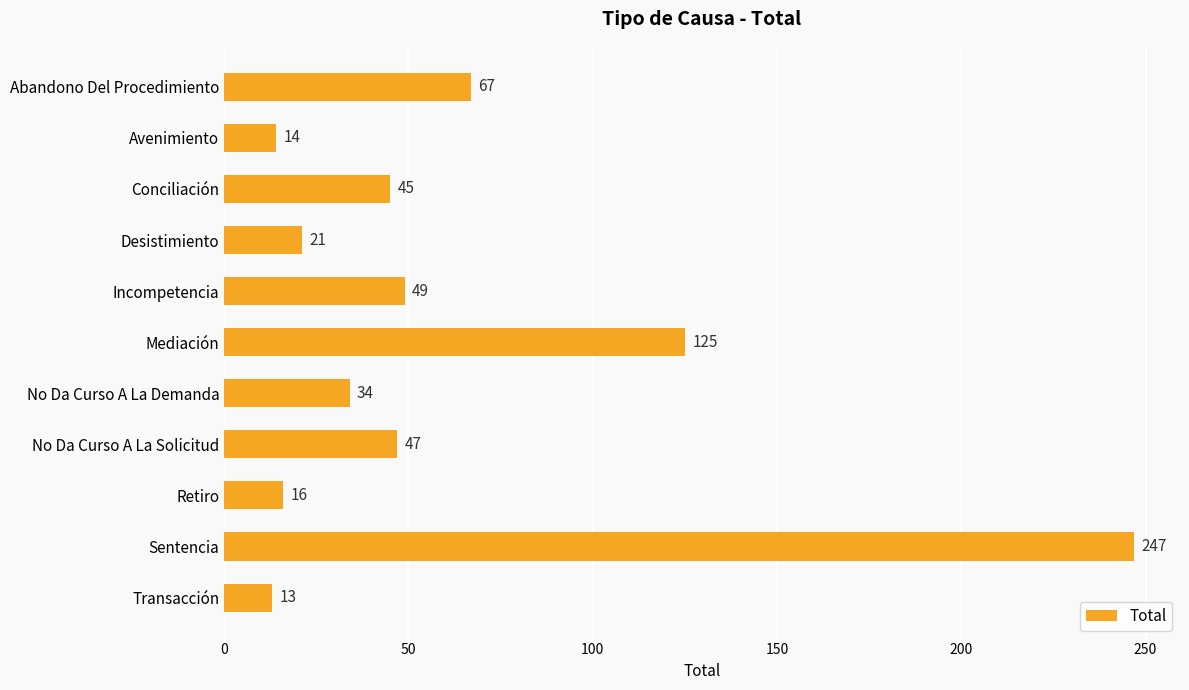

Reading top to bottom, list all the values displayed in this chart.

67	14	45	21	49	125	34	47	16	247	13